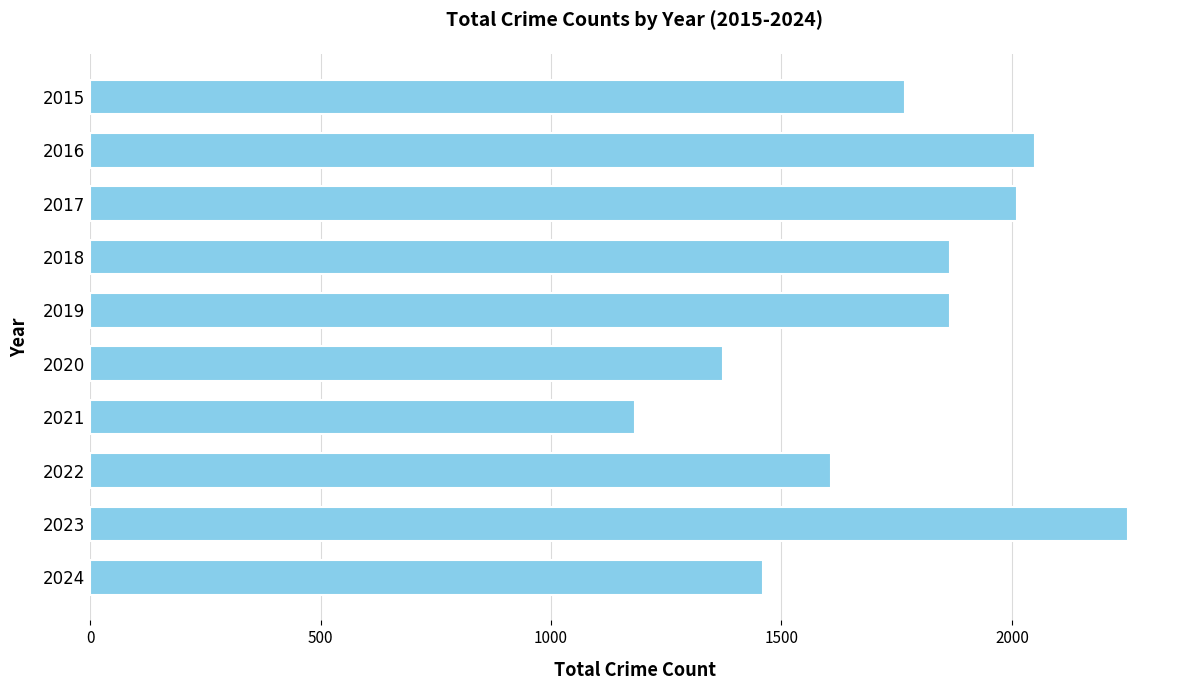

Where is the data nearest to the value 1717?

2015